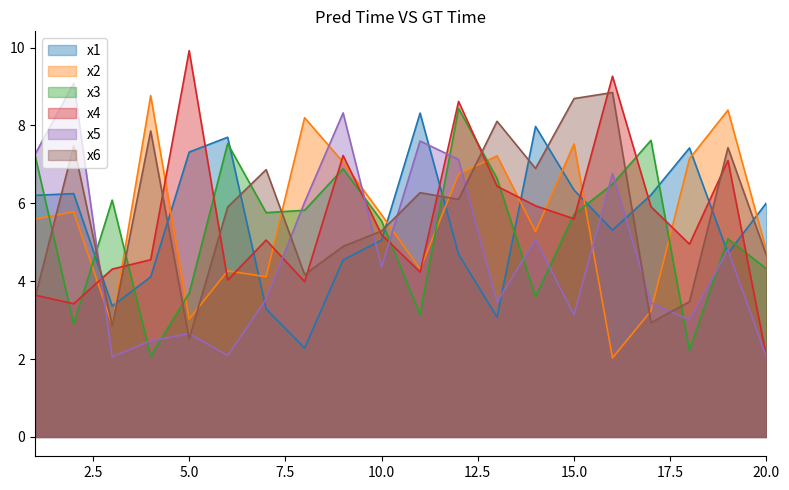

What is the sum of the x2 values at 8 and 17?

11.4